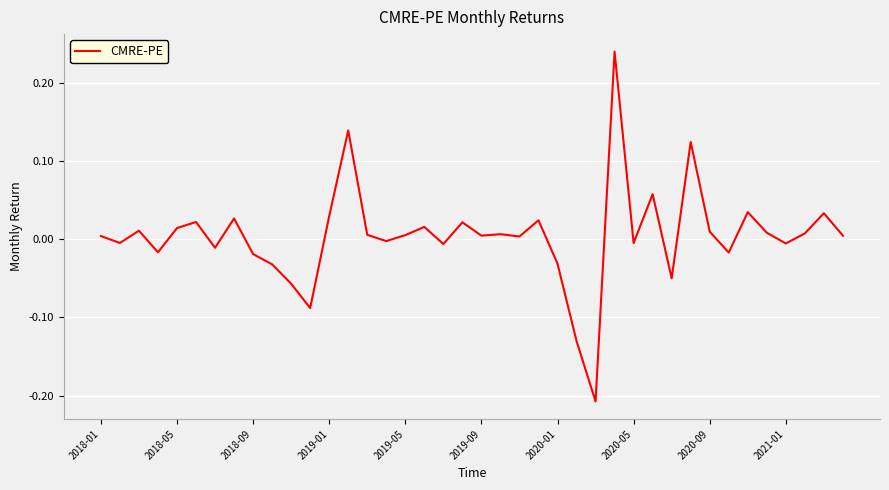

Does the chart have visible grid lines?

Yes